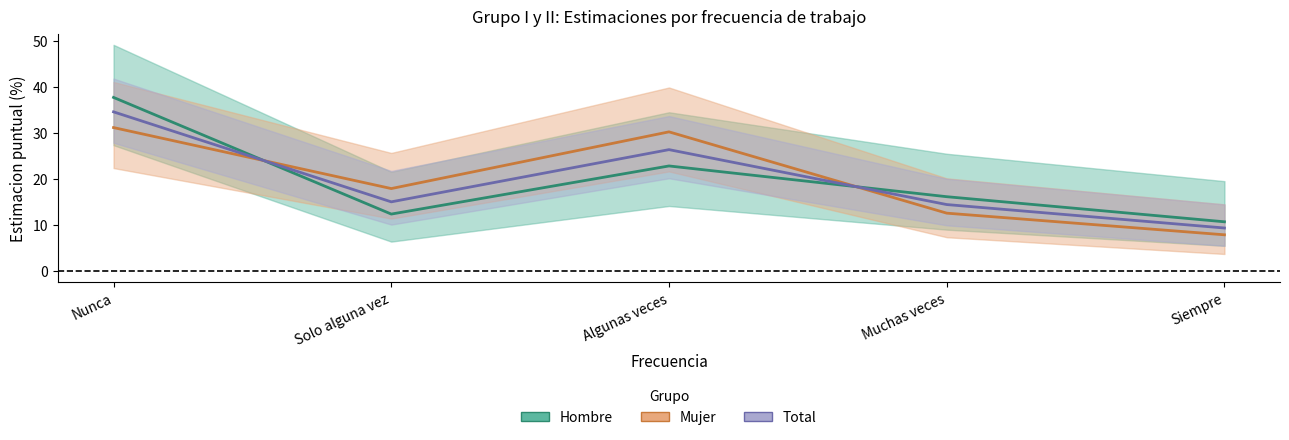

Reading left to right, what are all the values shown in this chart?

Hombre: Nunca=37.8	Solo alguna vez=12.4	Algunas veces=22.9	Muchas veces=16.2	Siempre=10.7
Mujer: Nunca=31.2	Solo alguna vez=18.0	Algunas veces=30.3	Muchas veces=12.6	Siempre=7.9
Total: Nunca=34.6	Solo alguna vez=15.1	Algunas veces=26.4	Muchas veces=14.5	Siempre=9.4